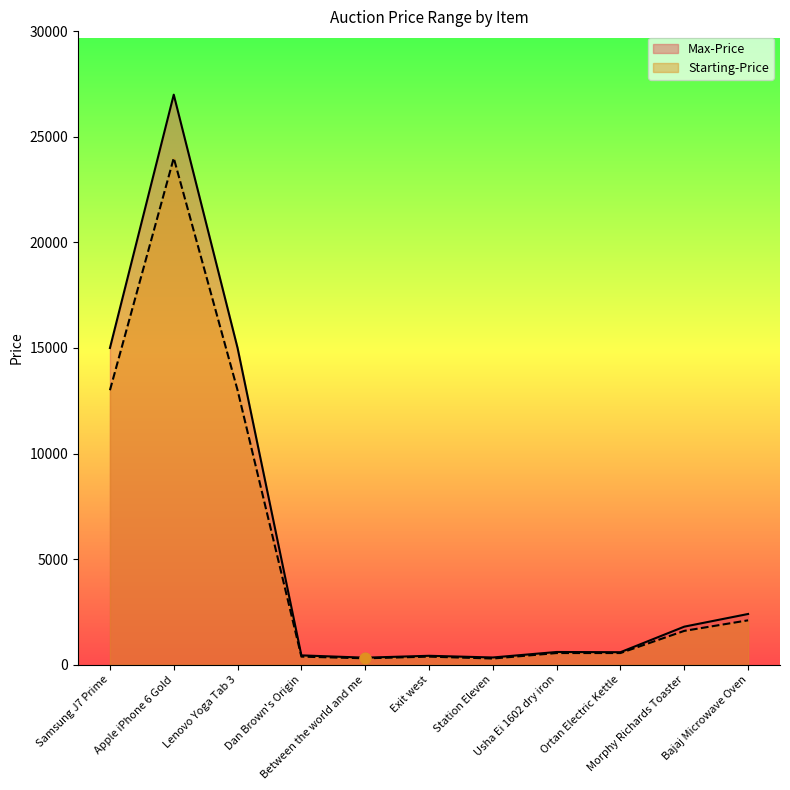

At how many categories does at least one series exceed 20270?

1